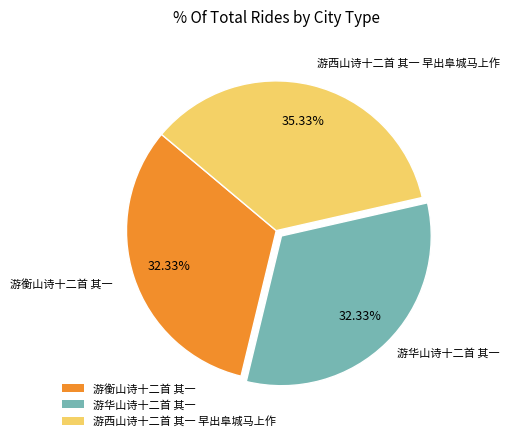

Count the number of slices in the pie.

3